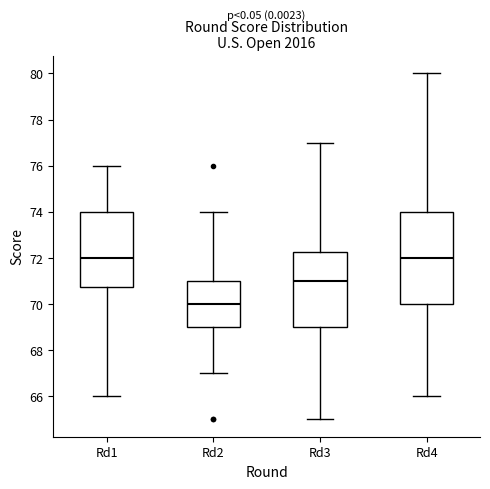

Comparing the boxes themselves (not the whiskers), which one is the tallest?

Rd4